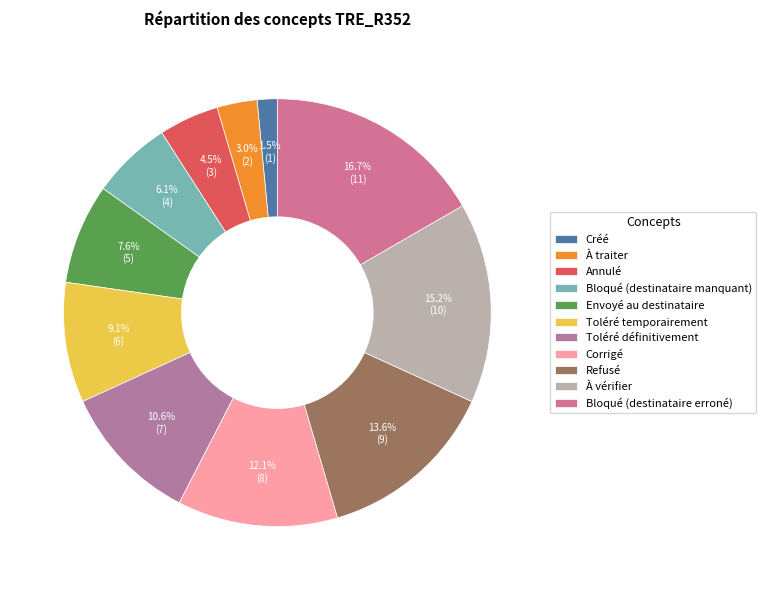

To the nearest percent, what is the average slice percentage?

9%